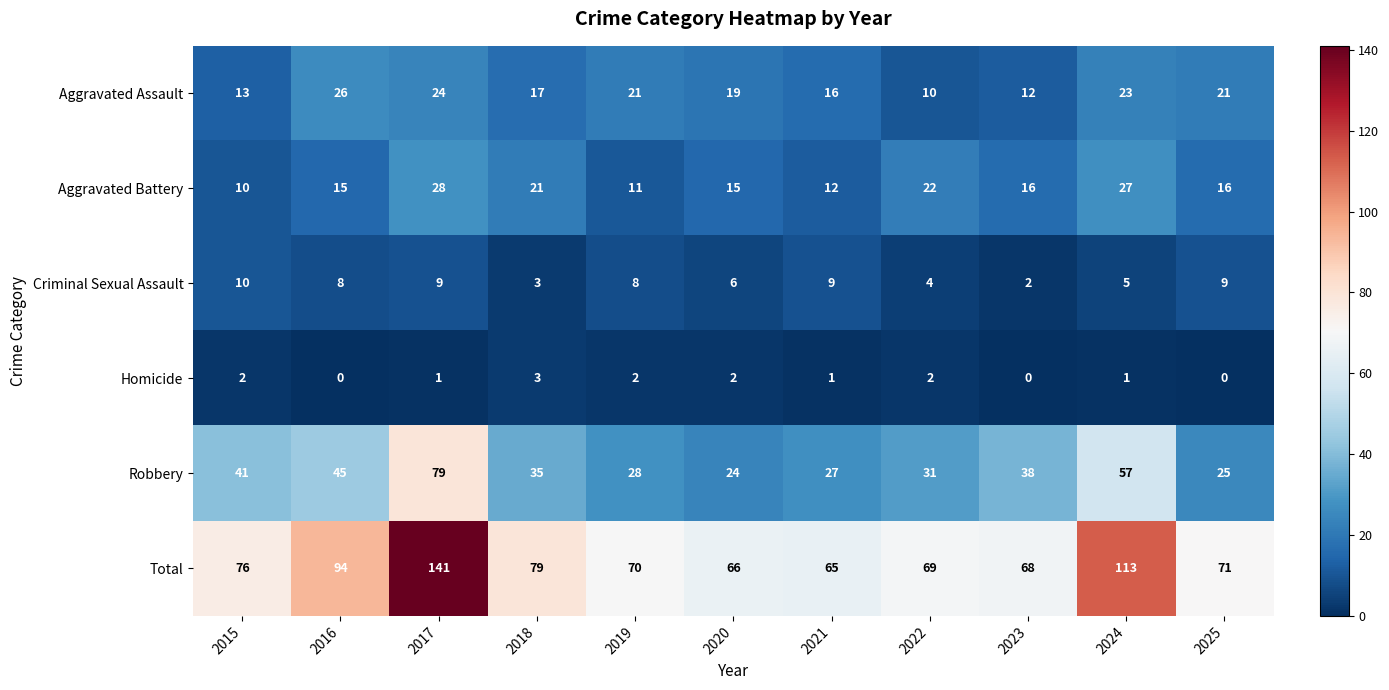

The Robbery series shows 41 at 2015. True or false?

True